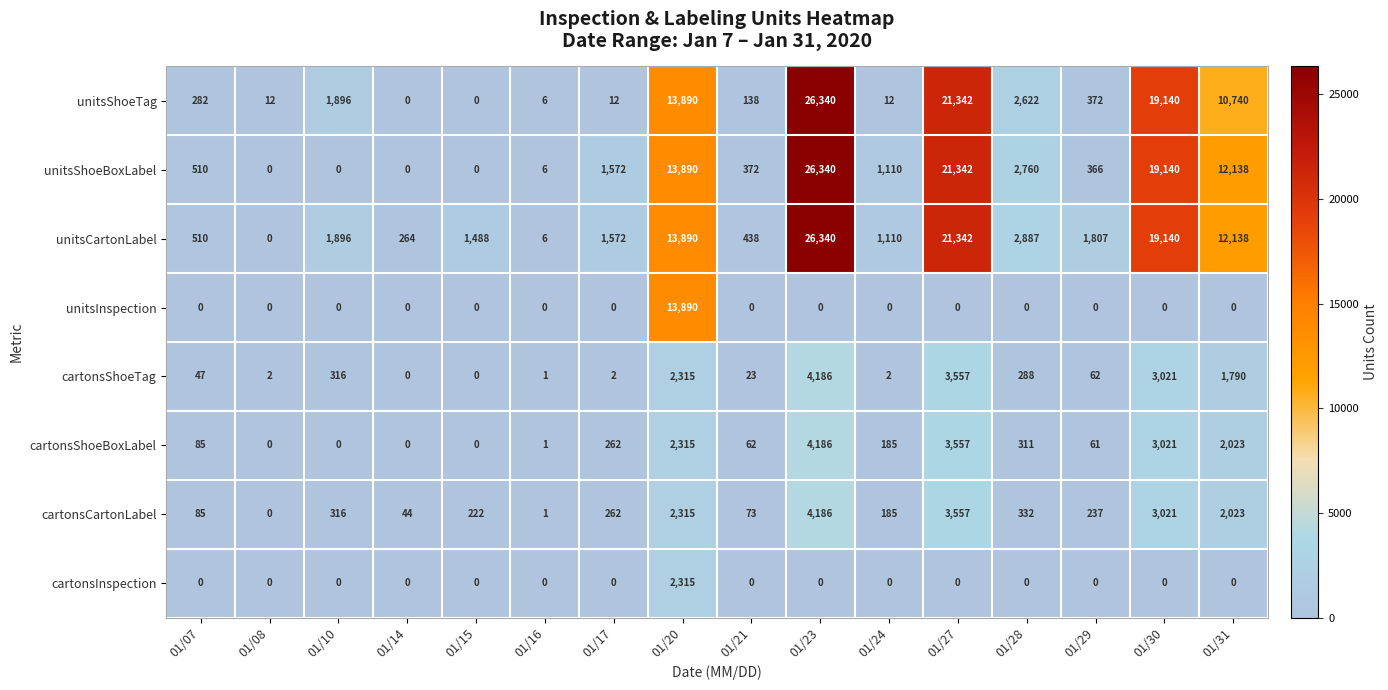

Count the number of categories in the chart.

16